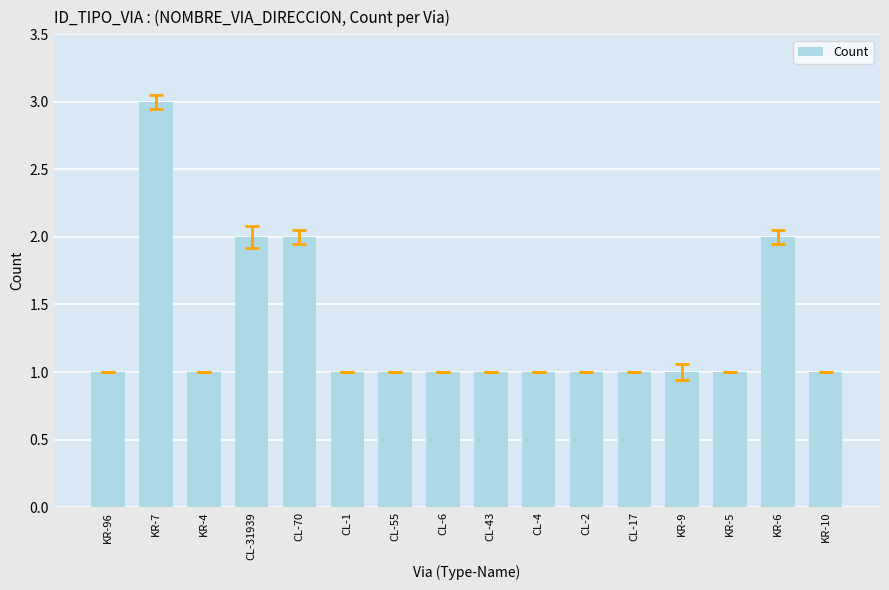

Approximately how many times larger is the value at KR-6 compared to CL-70?

1.0